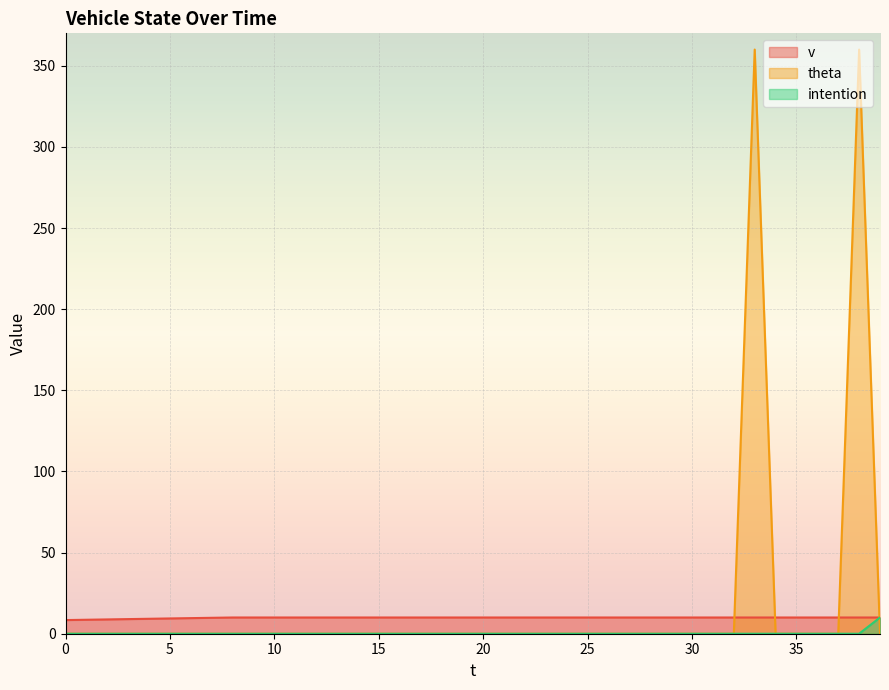

At which category is the sum across all series the highest?

33